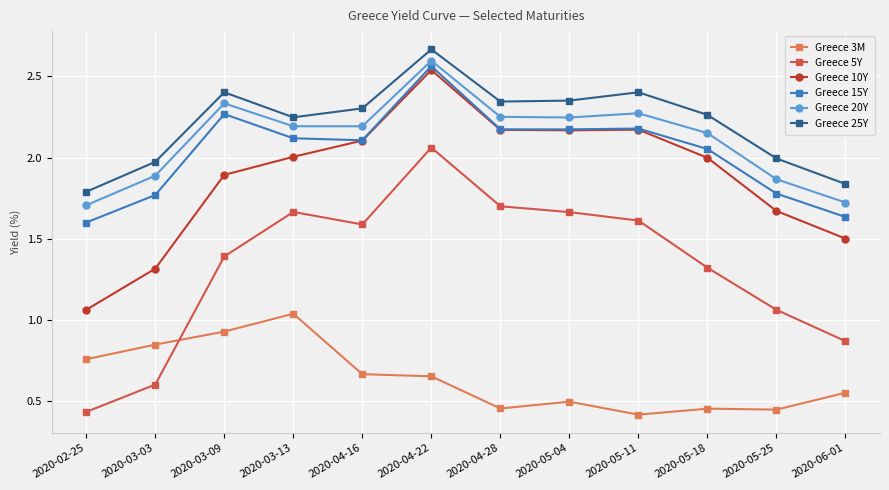

What position from the left is 2020-04-16?

5